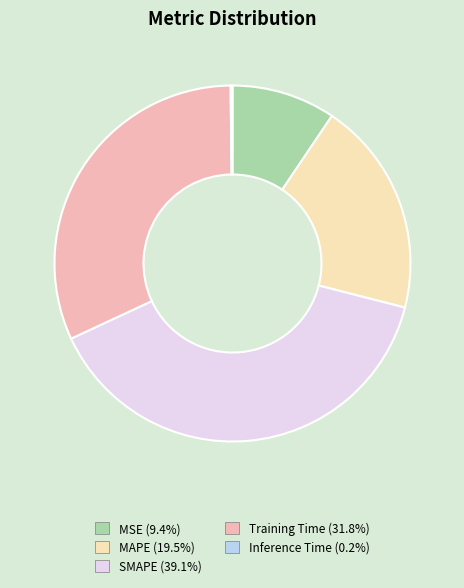

Combined, do Training Time and MAPE account for over 50%?

Yes